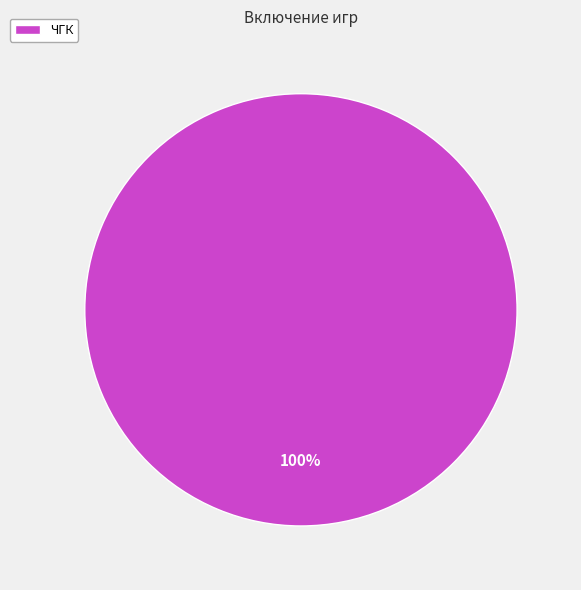

Which slice represents more than half of the pie?

ЧГК